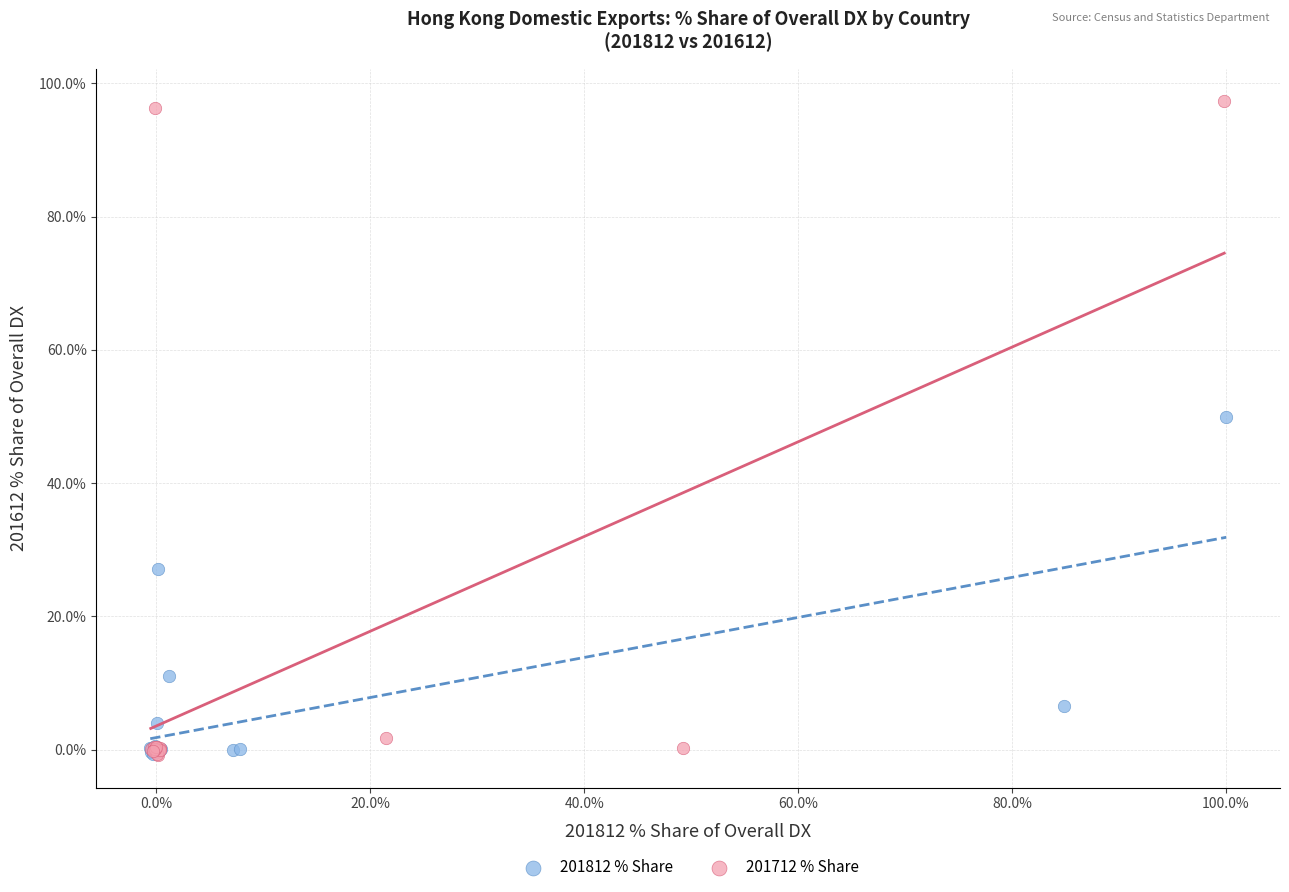

Which series has the widest spread of Y values?

201712 % Share